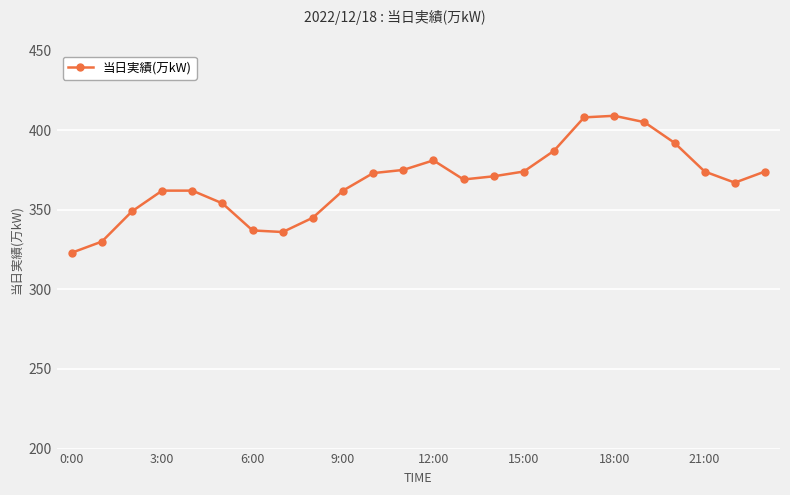

What is the average value?

367